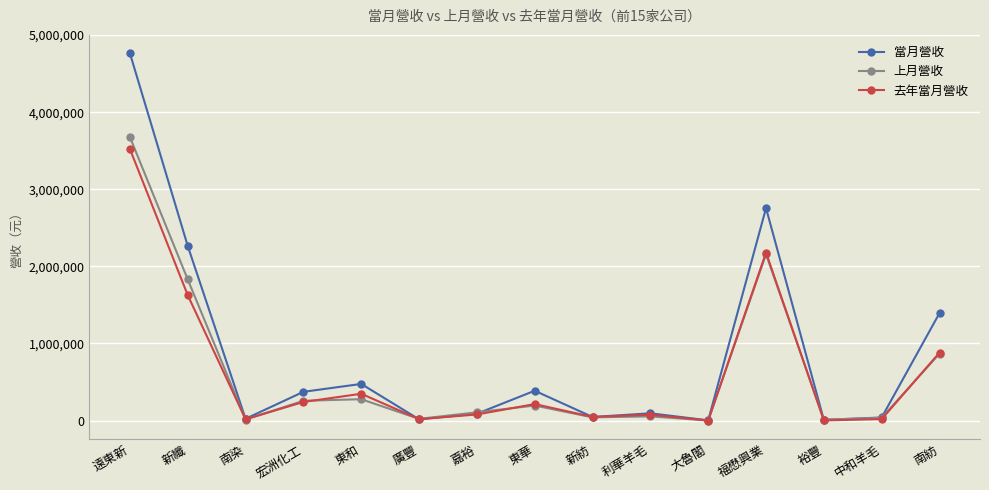

What is the greatest value displayed?

4763950